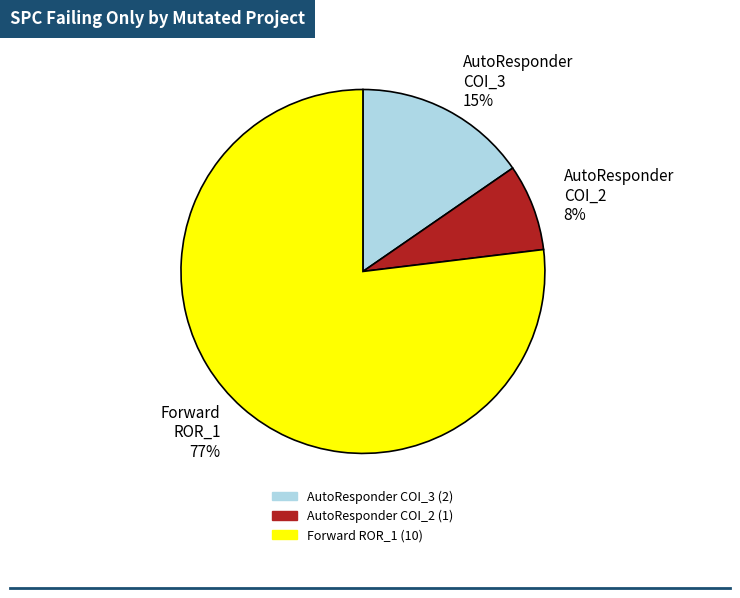

Which category accounts for the majority?

Forward ROR_1 77%